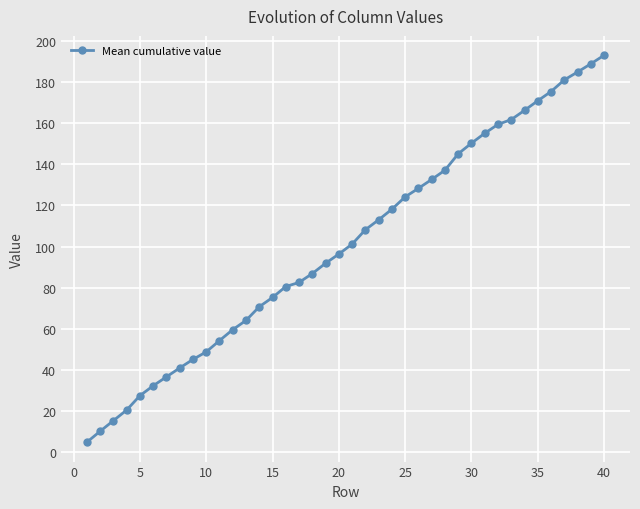

What is the greatest value displayed?

193.2